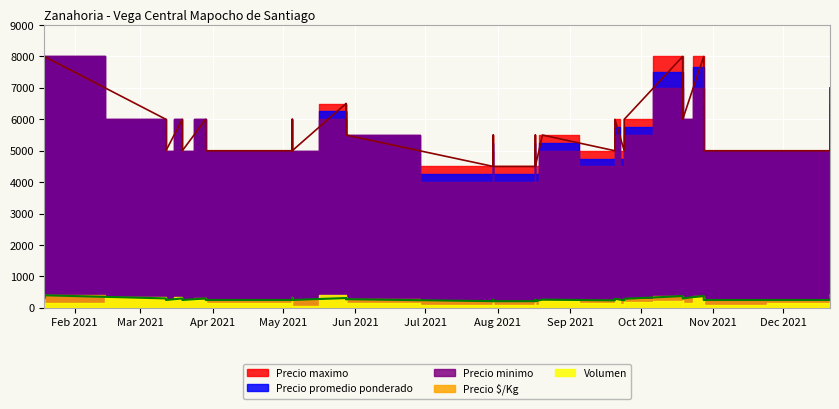

What is the spread (max minus min) of values at 2021-08-20?

5290